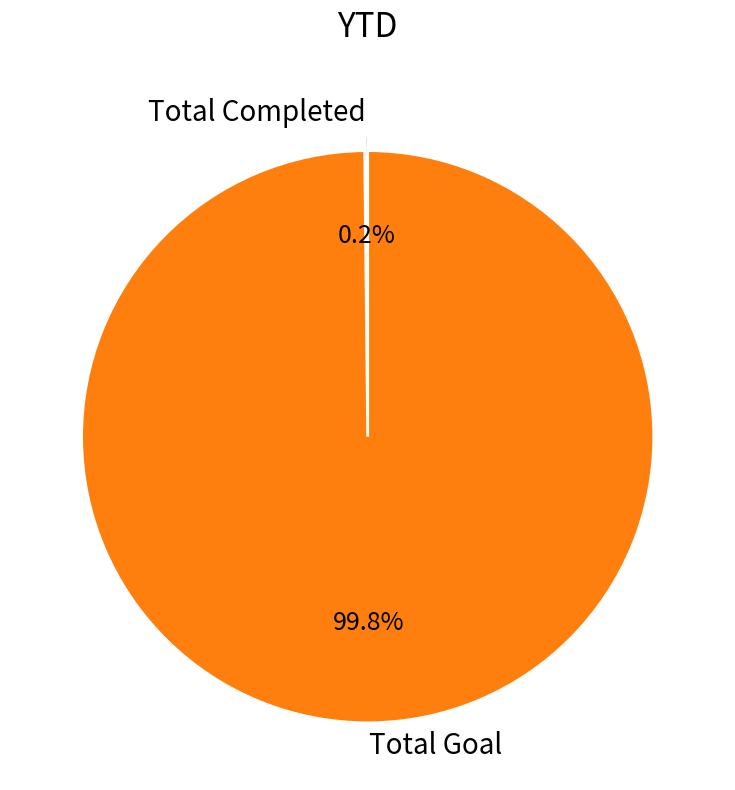

How much of the chart is everything except Total Goal?

0.2%